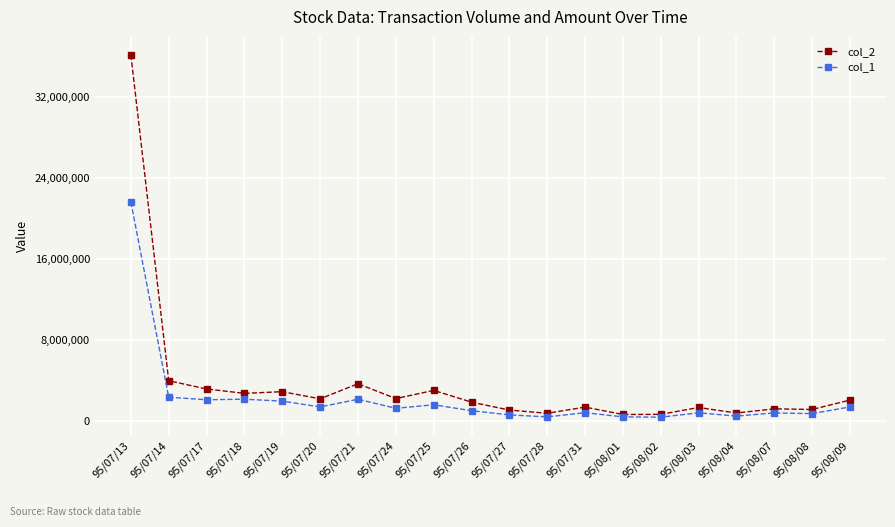

List the series in order of their overall mean, lowest first.

col_1, col_2